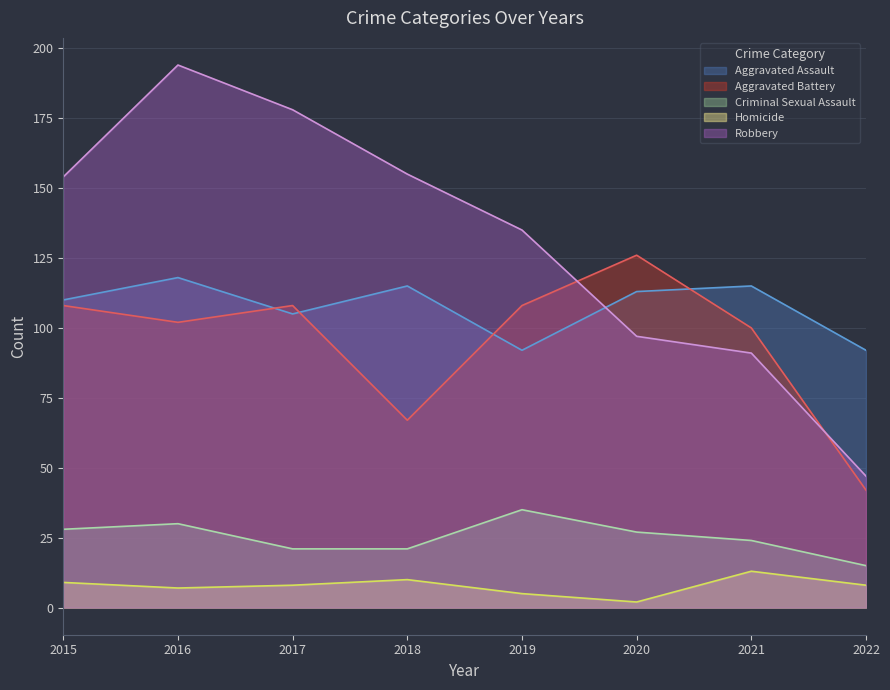

Between 2019 and 2020, which is larger?

2020